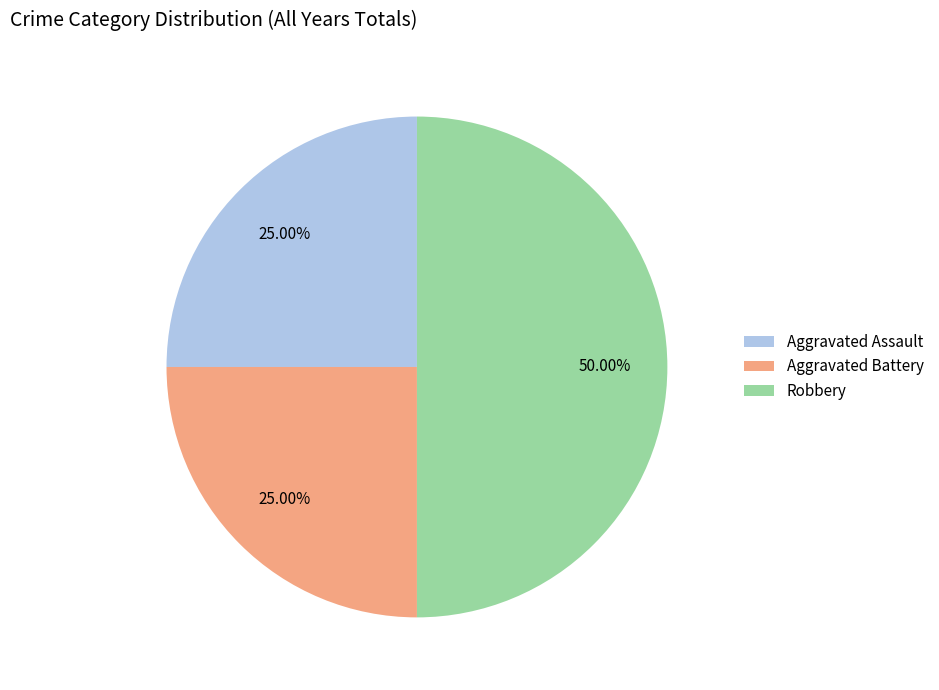

Is Aggravated Battery the majority of the pie?

No